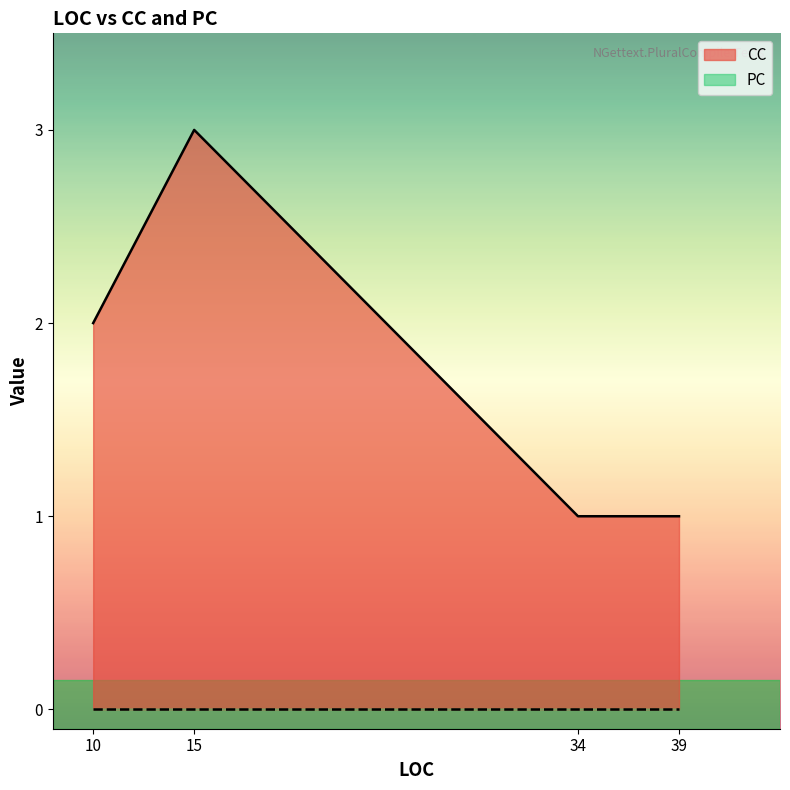

List the series in order of their overall mean, highest first.

CC, PC